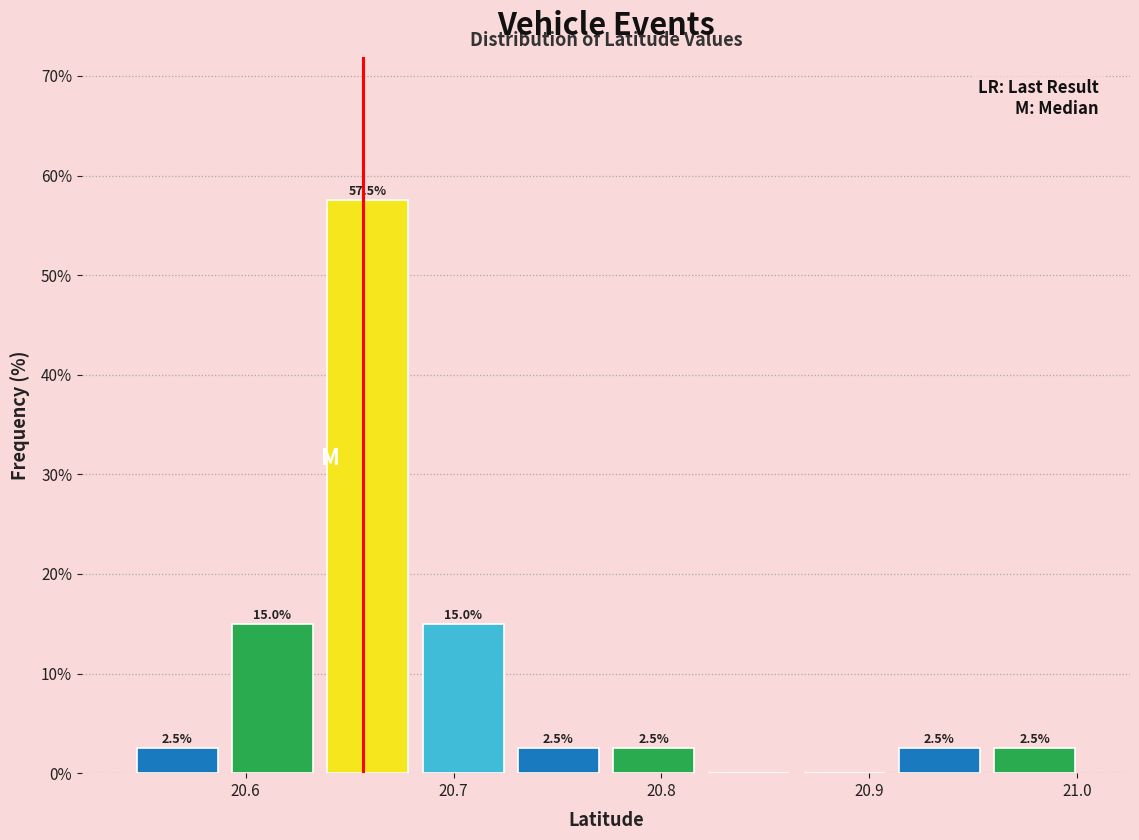

Which range on the x-axis has the tallest bar?

20.64 to 20.68